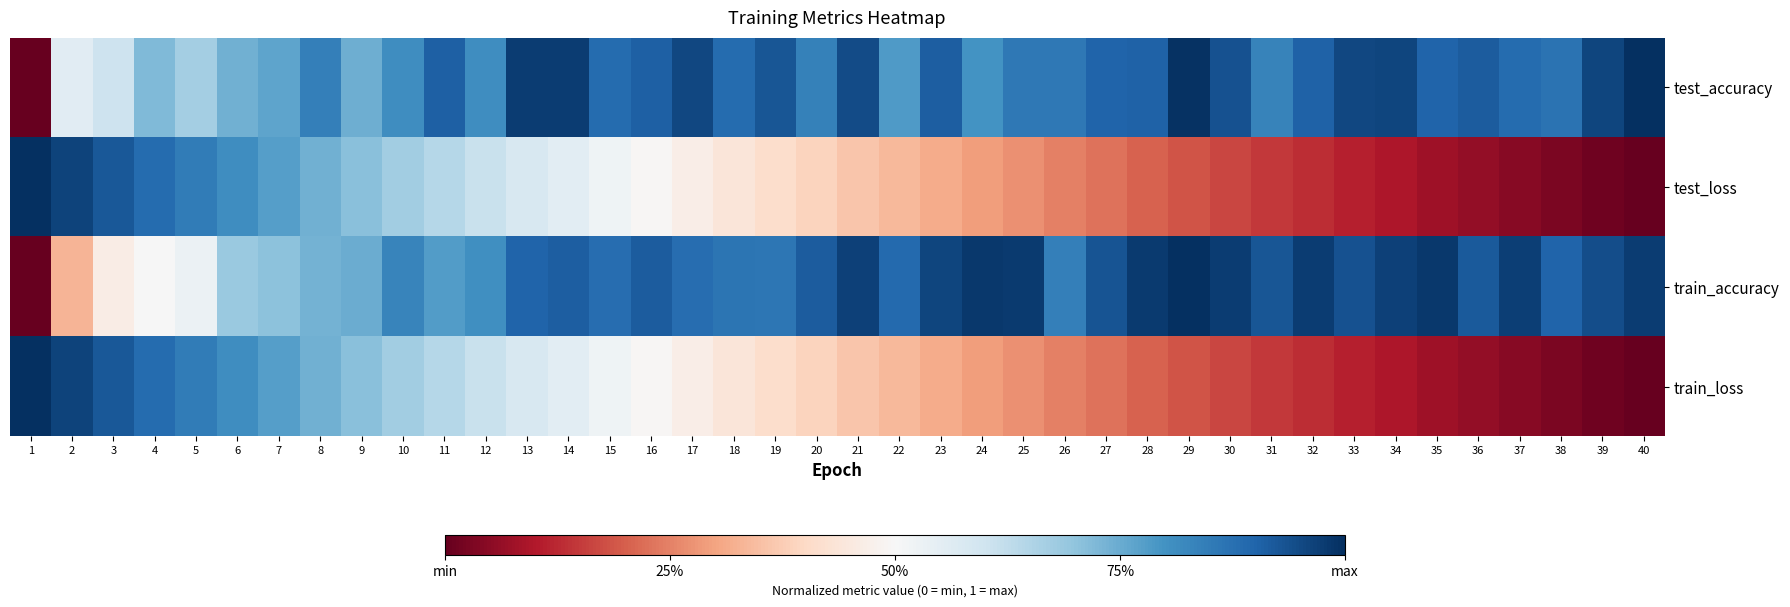

Which series has the largest range (max minus min)?

test_accuracy